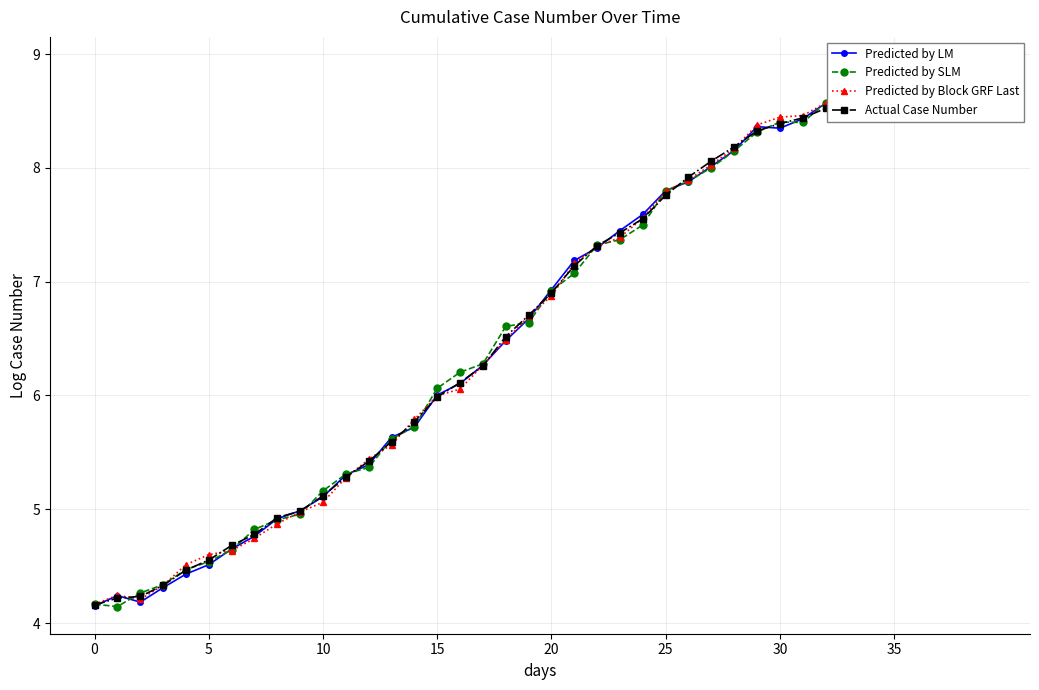

True or false: Predicted by LM has more than 2 interior local peaks.

True